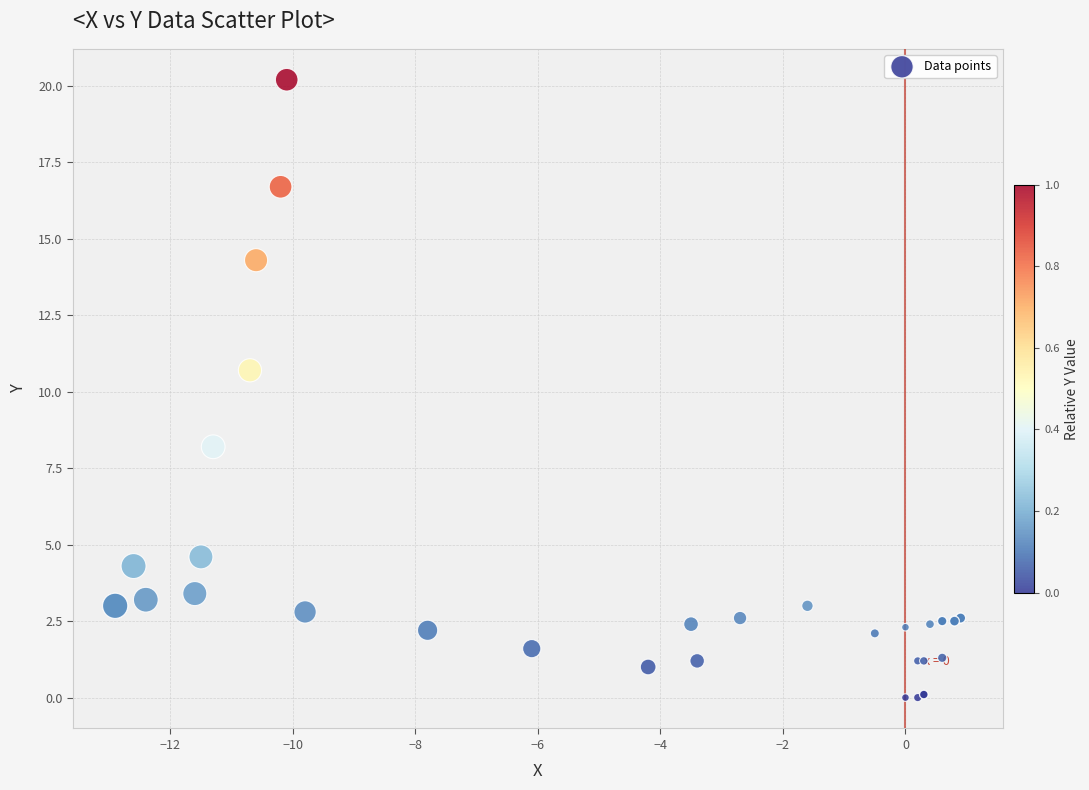

What Y value in the scatter plot is closest to 10?

10.7